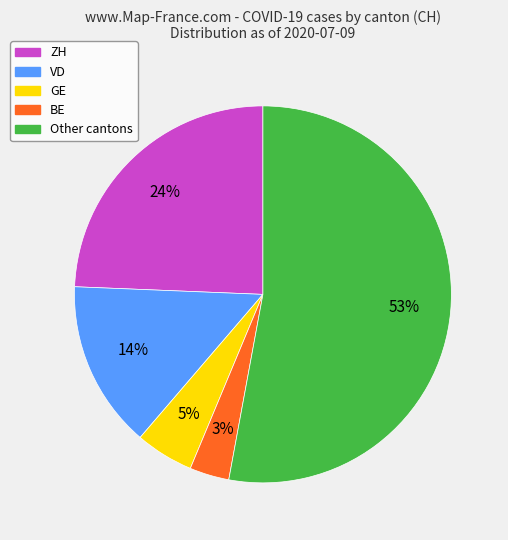

Is there any slice that represents more than half of the pie?

Yes